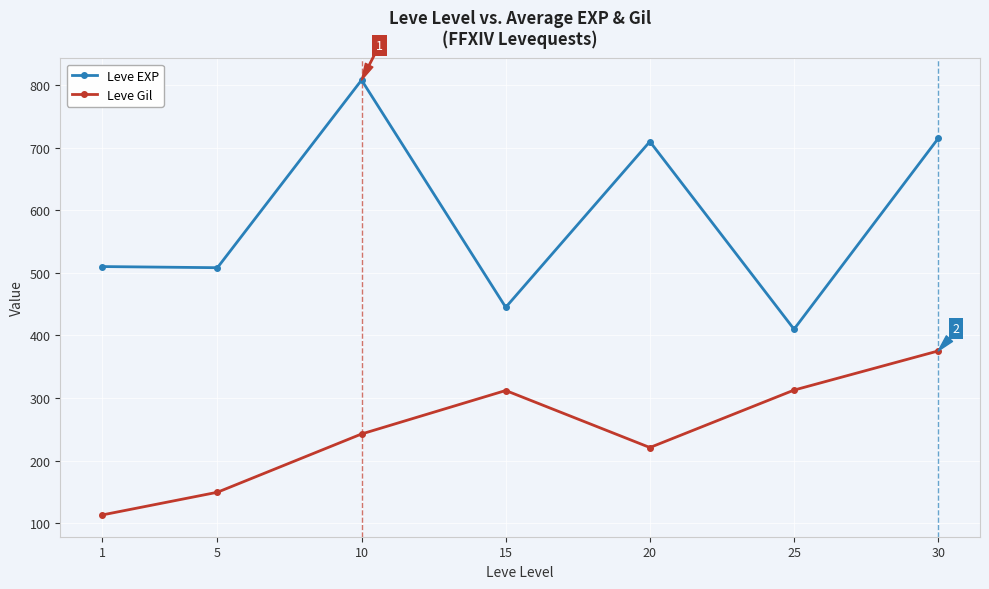

Between 1 and 10, which series saw the biggest shift?

Leve EXP